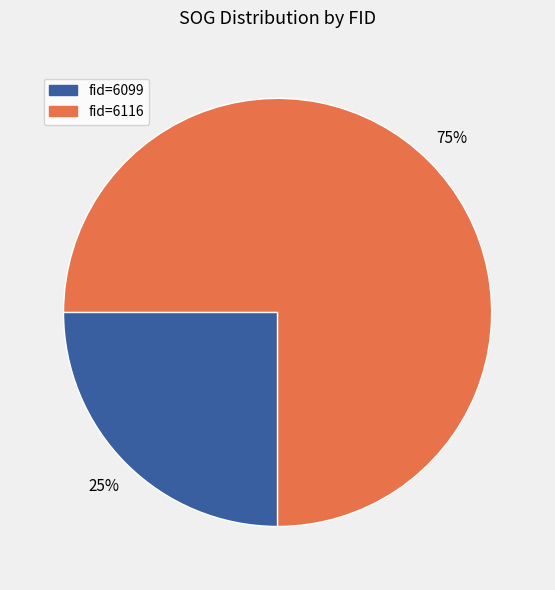

Is there any slice that represents more than half of the pie?

Yes